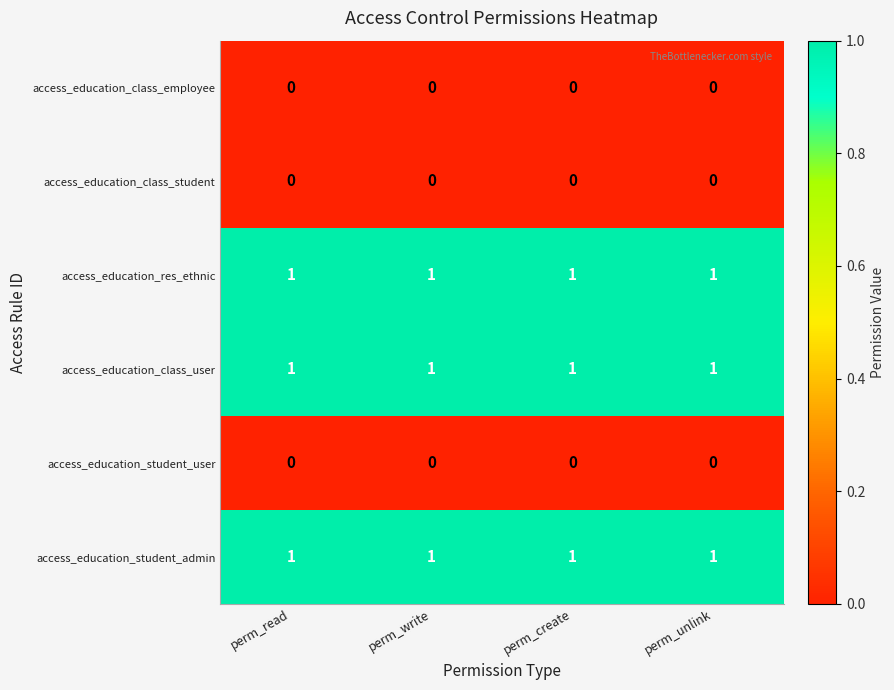

What is the sum of all access_education_class_user values?

4